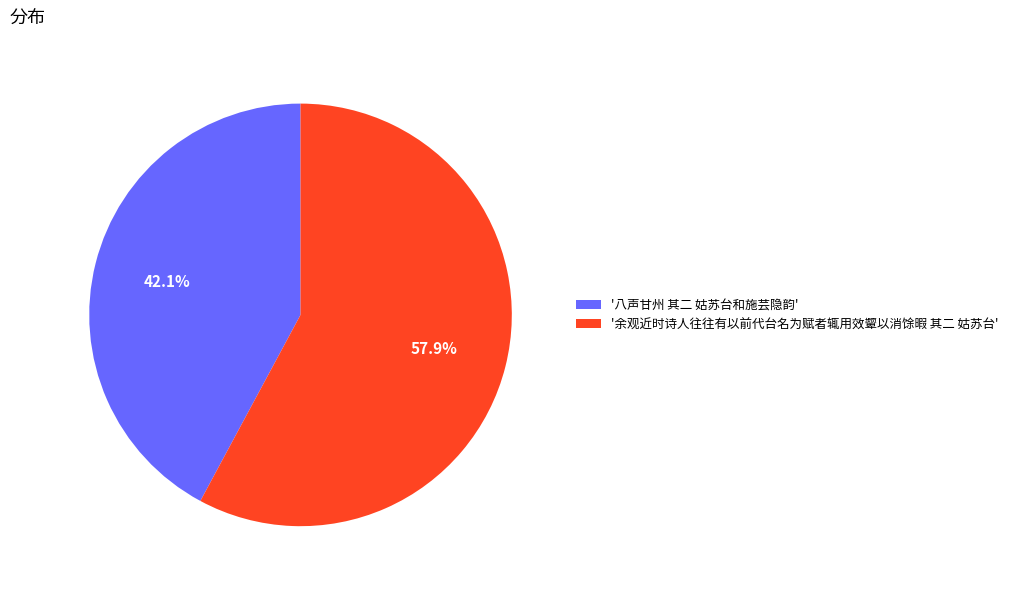

Rank the categories by value from highest to lowest.

'余观近时诗人往往有以前代台名为赋者辄用效颦以消馀暇 其二 姑苏台', '八声甘州 其二 姑苏台和施芸隐韵'